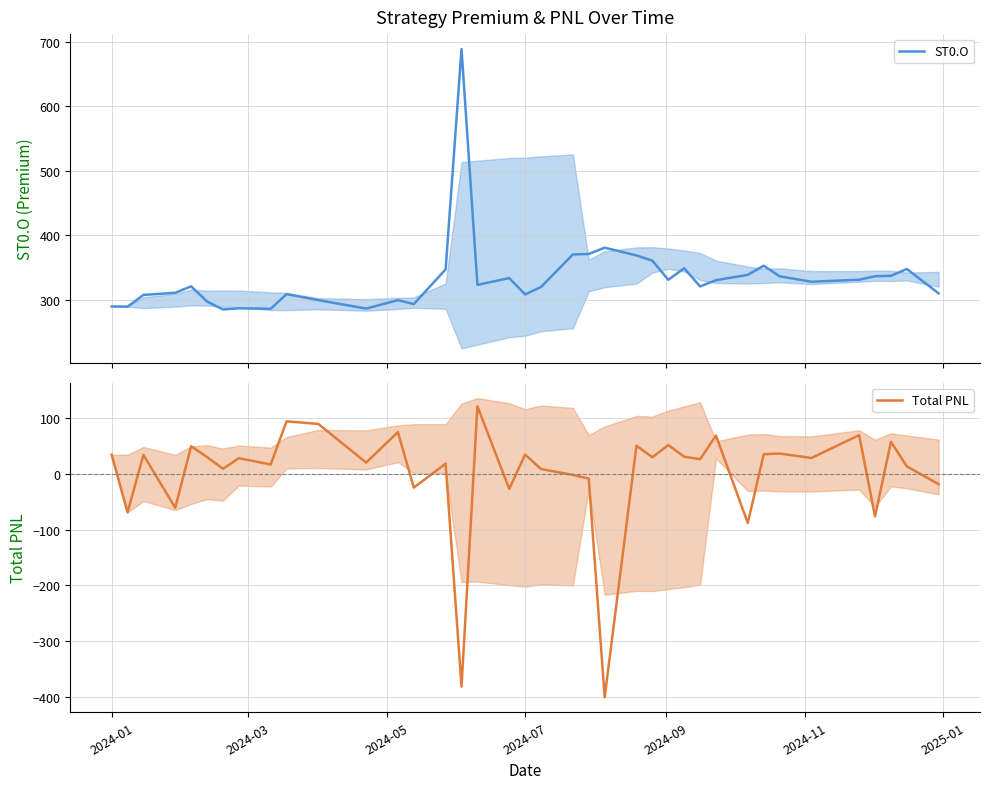

How many lines are shown in the chart?

2